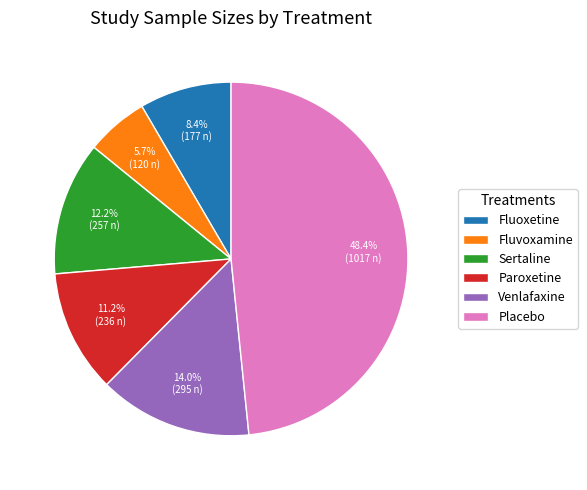

Approximately how many times larger is the value at Fluvoxamine compared to Fluoxetine?

0.7